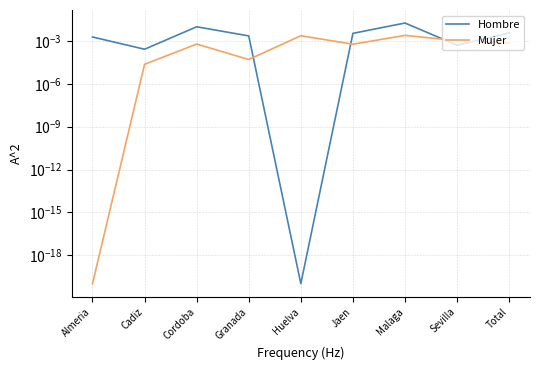

The Mujer series shows 0.0 at Almeria. True or false?

False